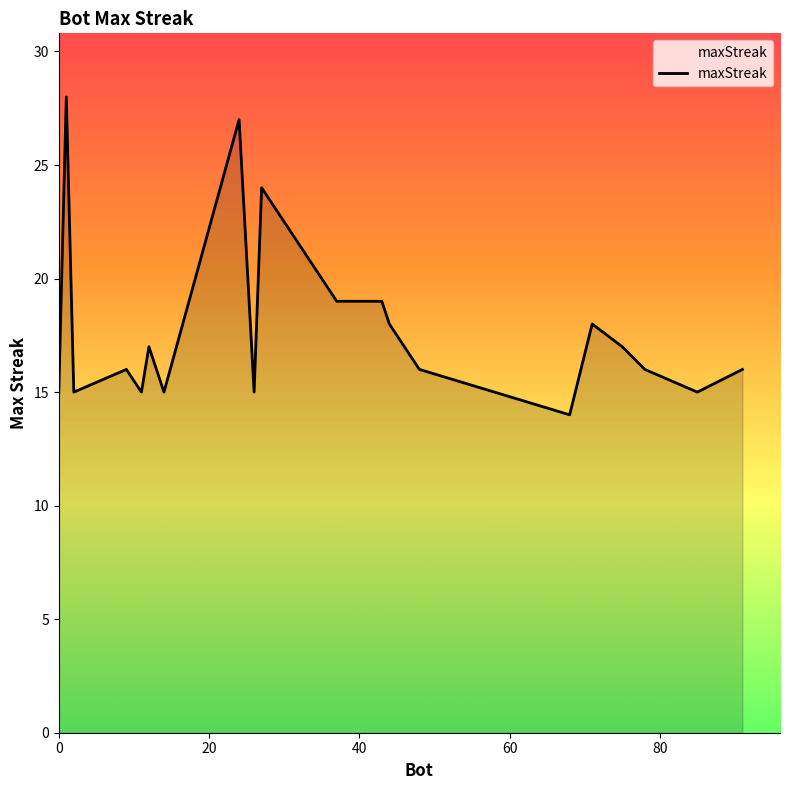

What is the maximum value shown in the chart?

28